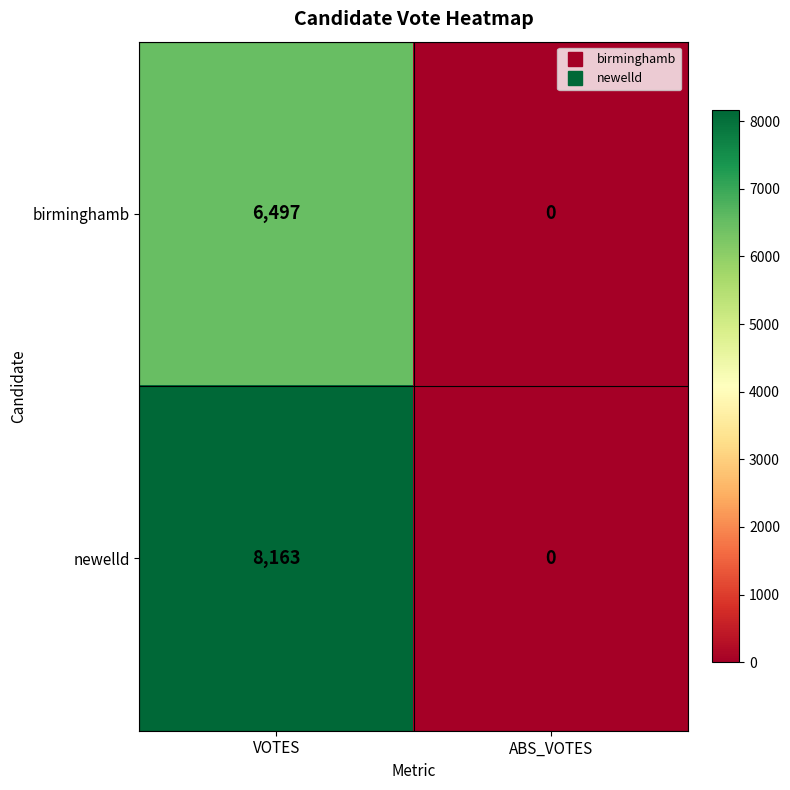

Reading right to left, extract all data points from this chart.

birminghamb: ABS_VOTES=0	VOTES=6497
newelld: ABS_VOTES=0	VOTES=8163